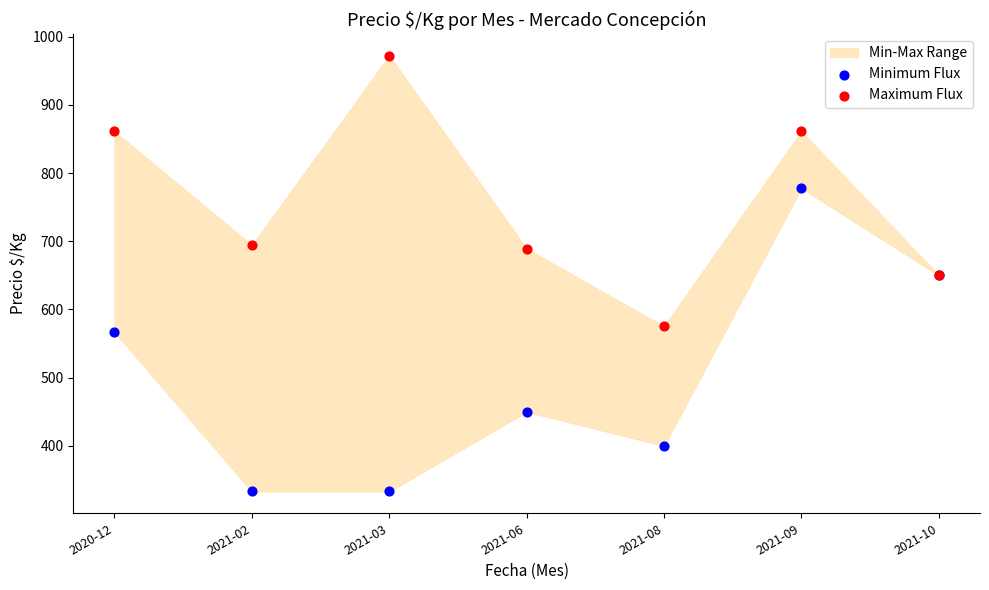

Which series contains the highest Y value?

Maximum Flux